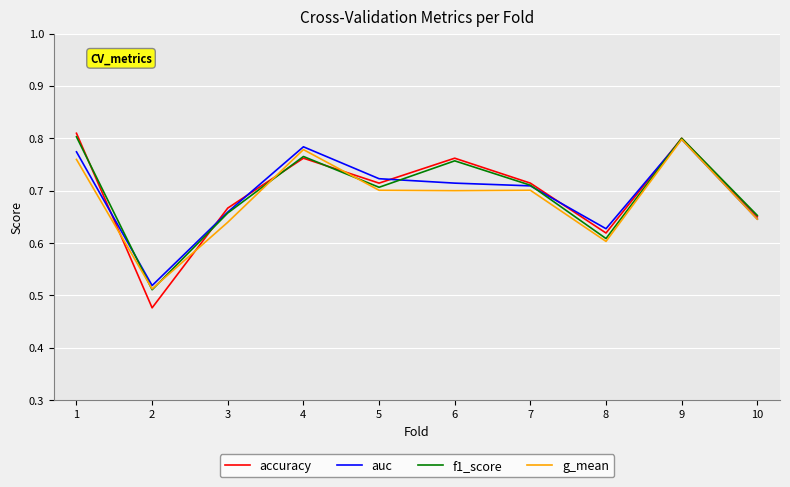

Which series has the largest range (max minus min)?

accuracy